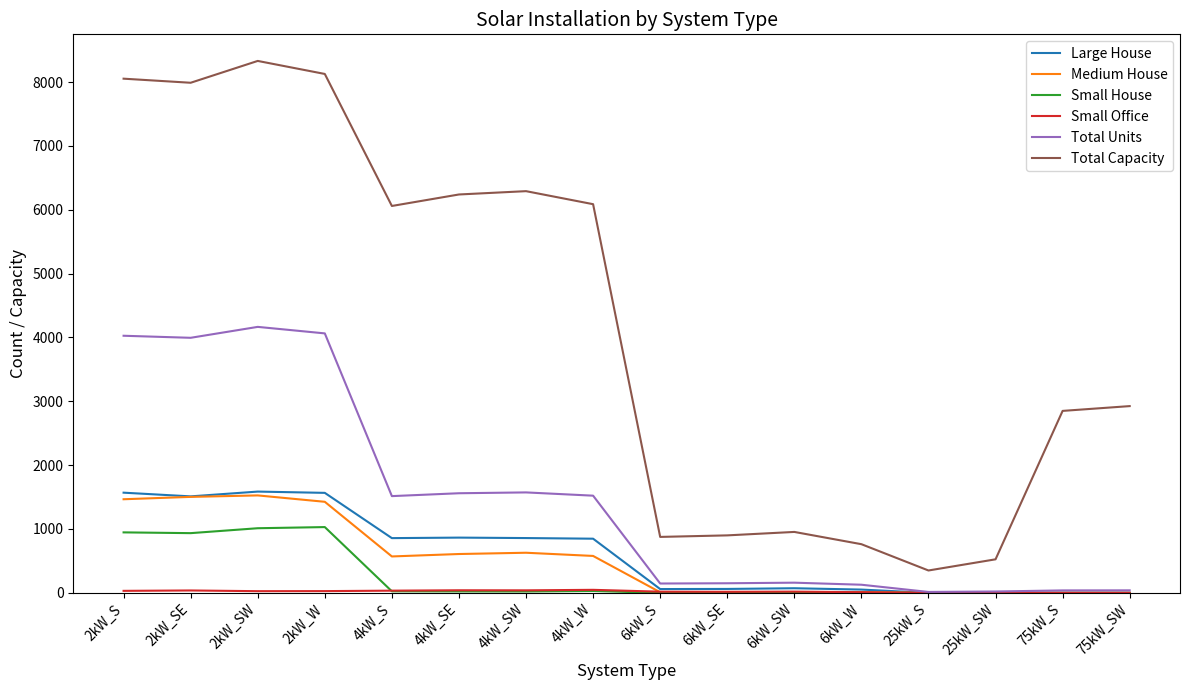

Which series changed the most between 4kW_SW and 25kW_S?

Total Capacity